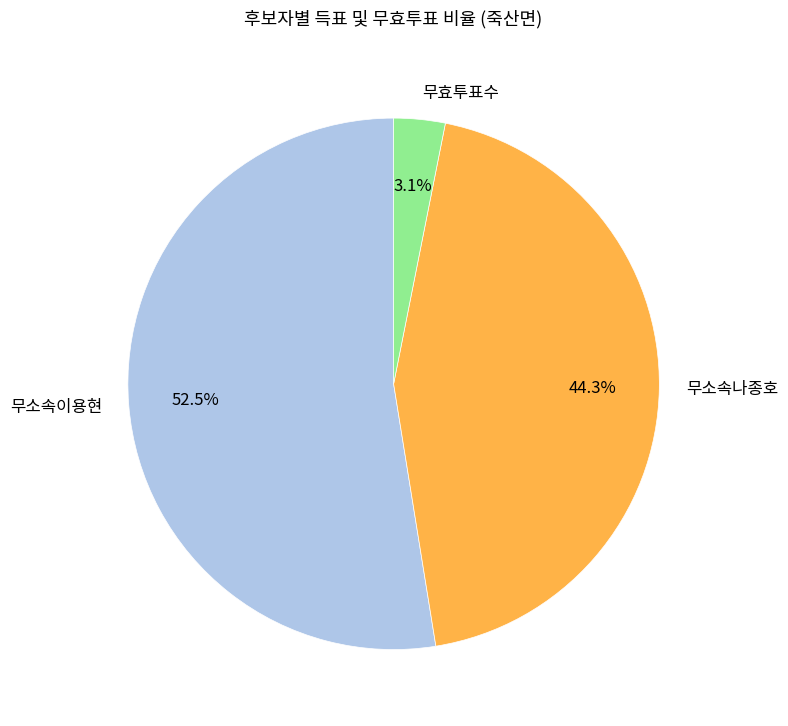

What portion of the pie excludes 무소속나종호?

55.7%